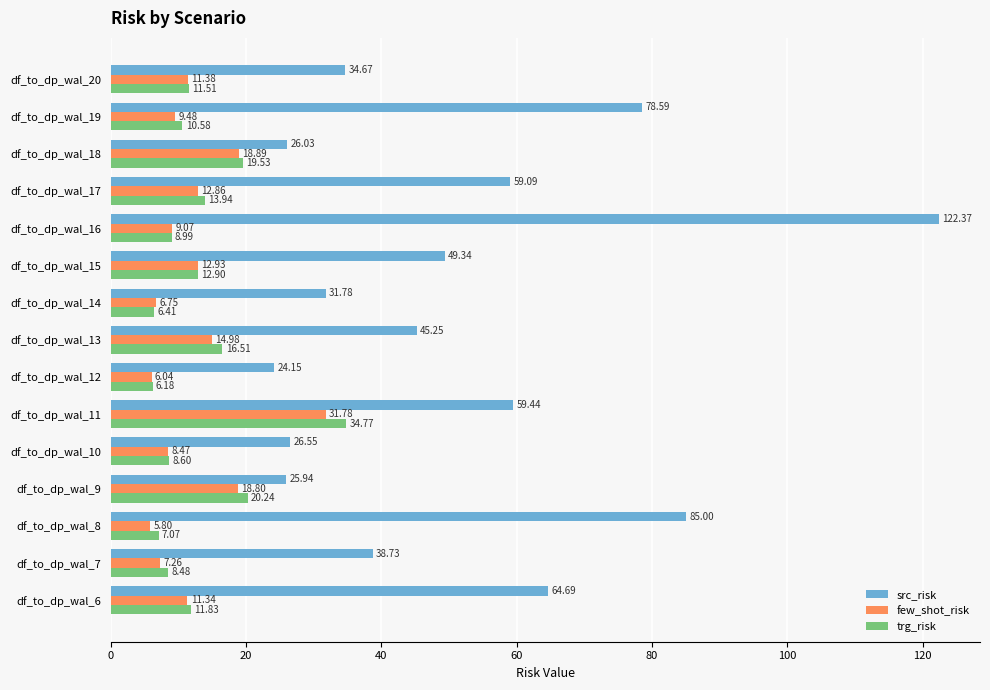

What are all the series names shown in the legend?

src_risk, few_shot_risk, trg_risk